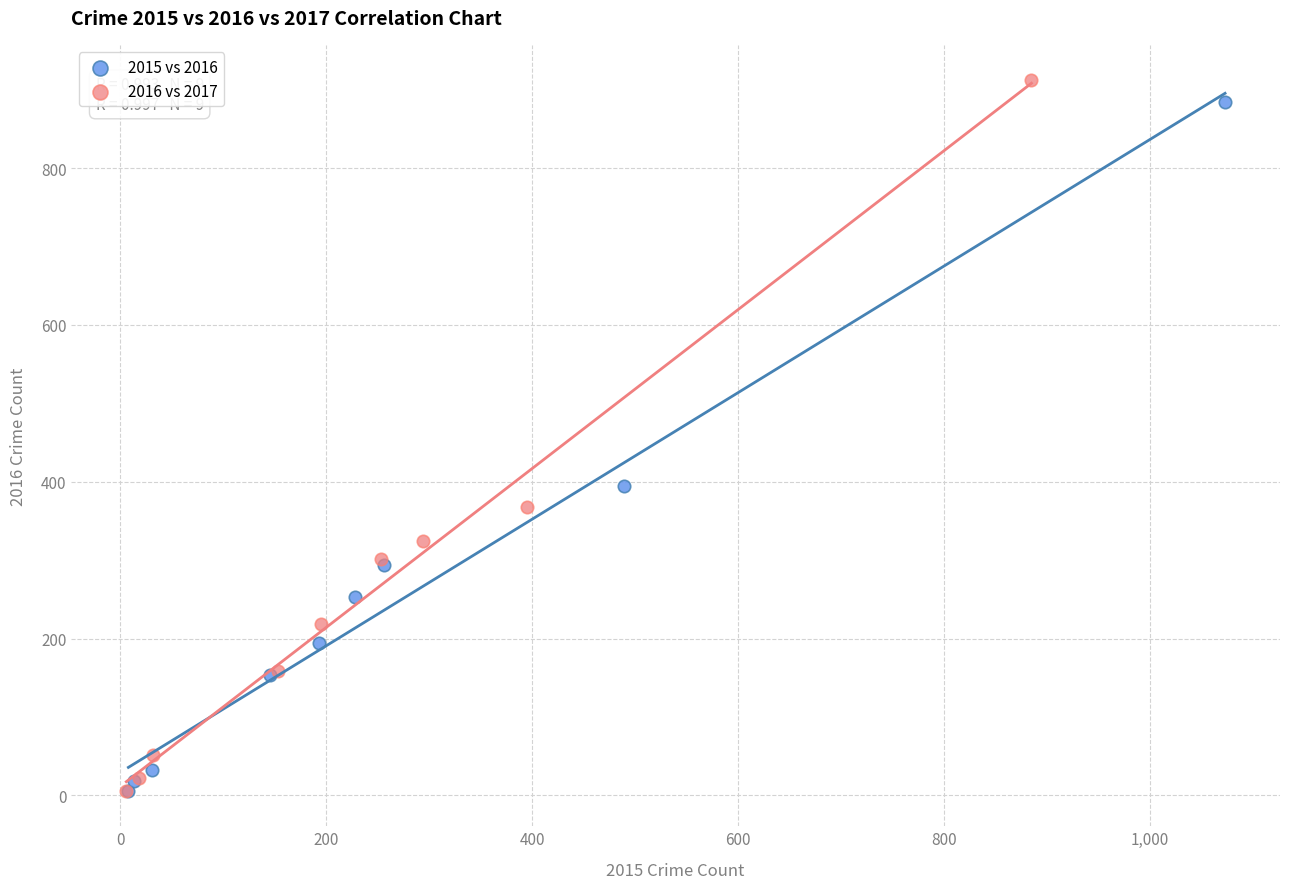

Which series reaches the maximum Y coordinate?

2016 vs 2017